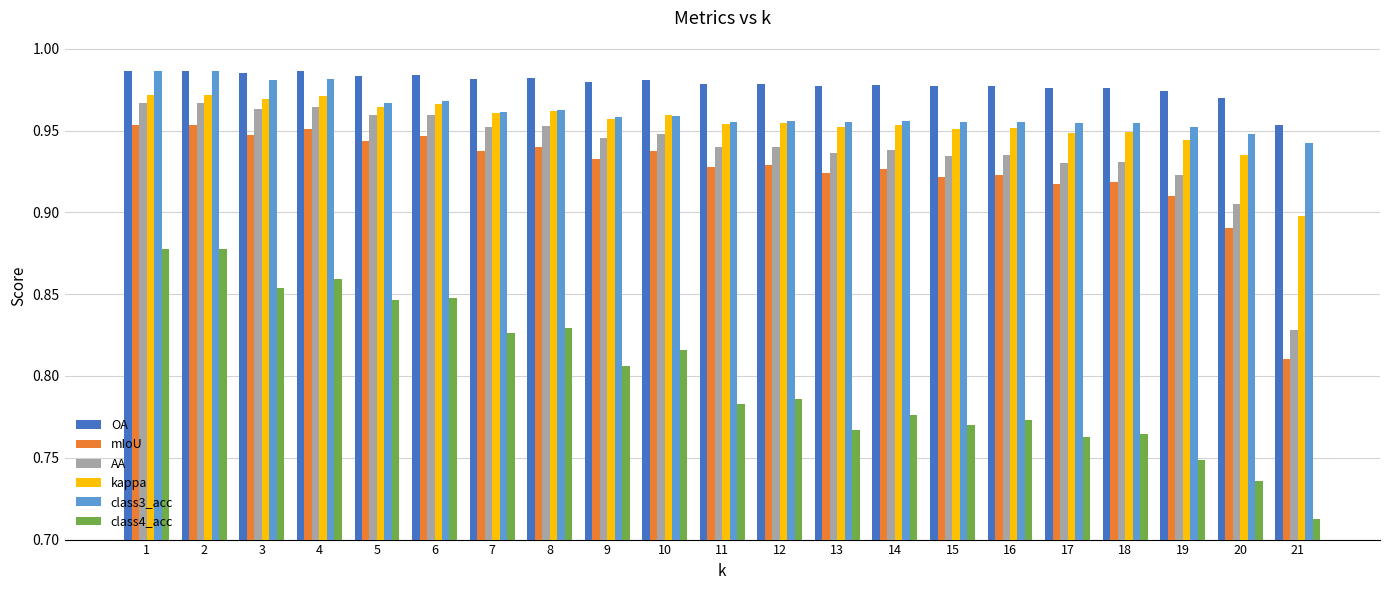

Which series has the widest spread of values?

class4_acc